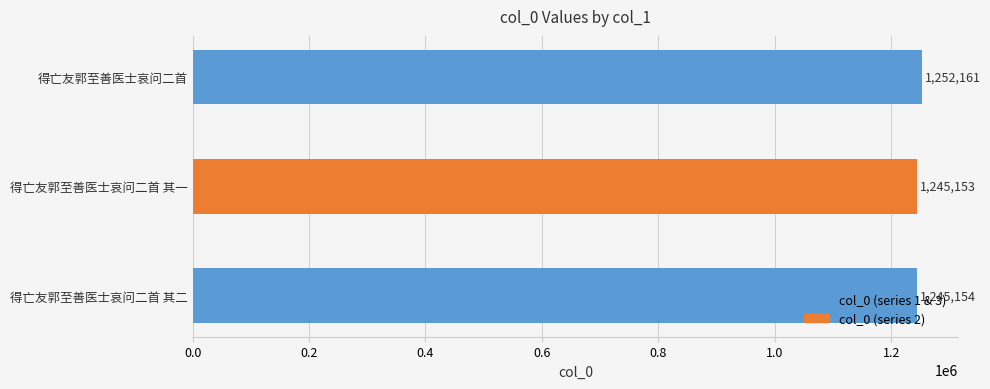

The value at 得亡友郭至善医士哀问二首 其一 is 294379. True or false?

False